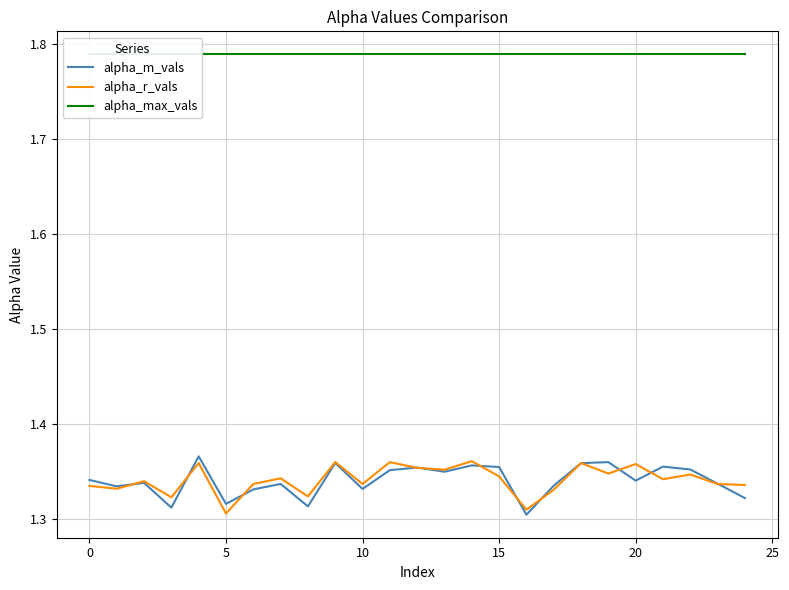

How many lines are shown in the chart?

3